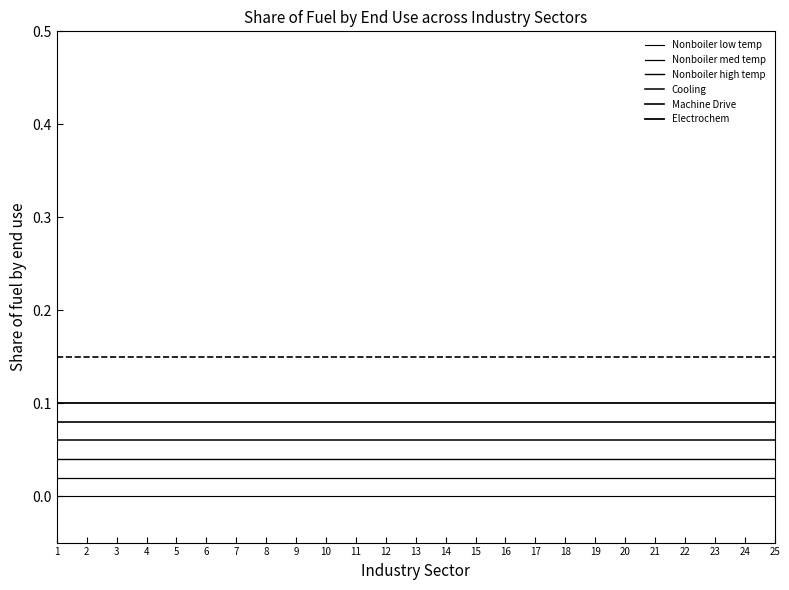

List the series in order of their overall mean, highest first.

Electrochem, Machine Drive, Cooling, Nonboiler high temp, Nonboiler med temp, Nonboiler low temp